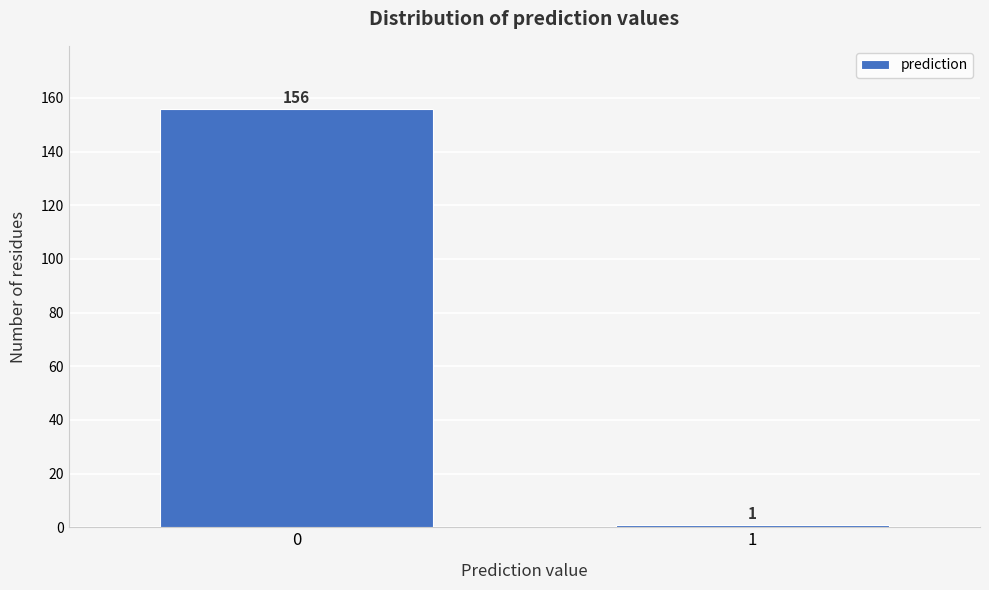

Reading left to right, transcribe all the data shown in this chart.

0=156	1=1